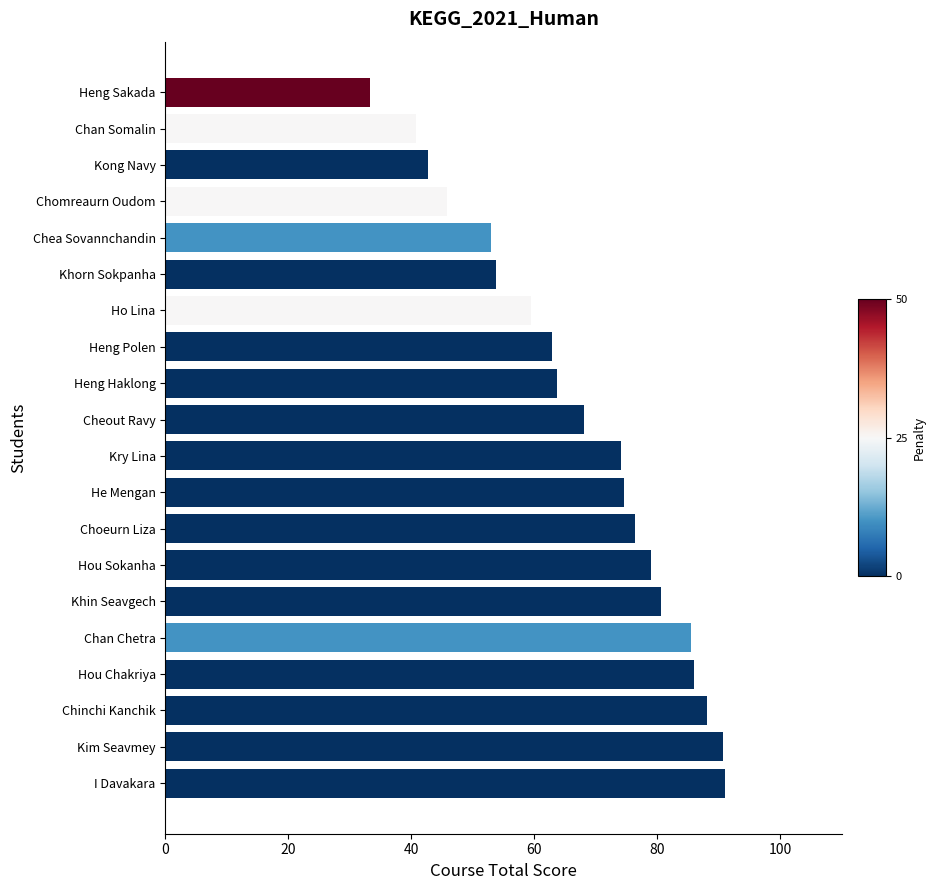

What is the sum of all values?

1349.5